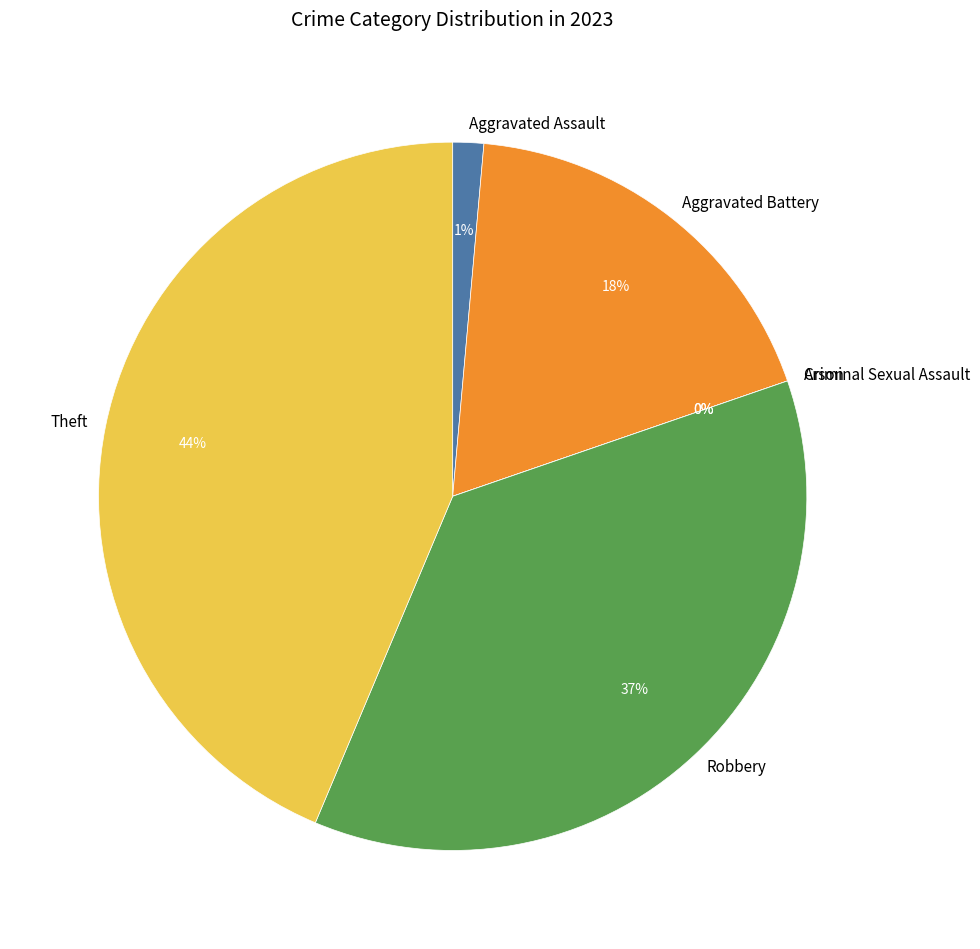

Rank the categories by value from highest to lowest.

Theft, Robbery, Aggravated Battery, Aggravated Assault, Arson, Criminal Sexual Assault